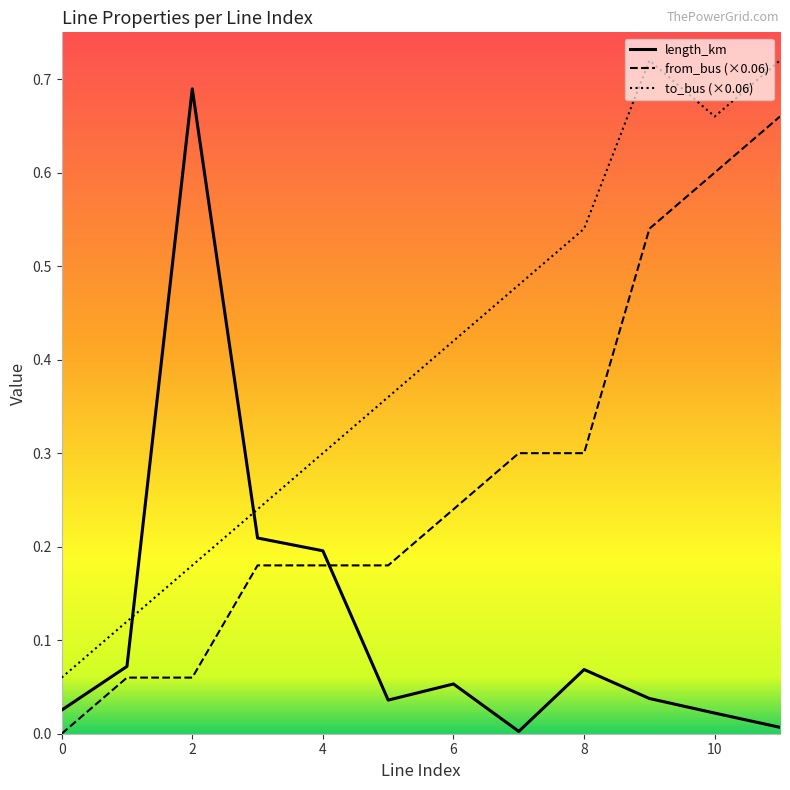

True or false: to_bus (×0.06) and from_bus (×0.06) intersect in this chart.

False